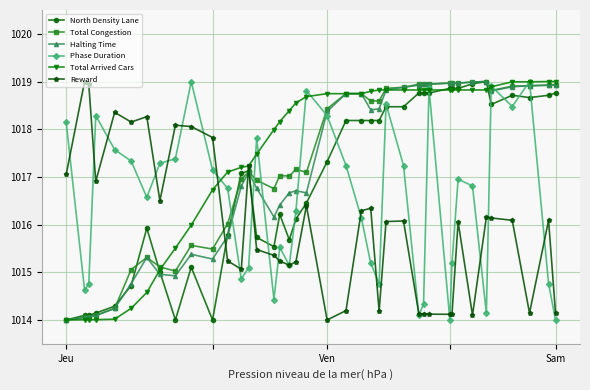

What is the highest value of the Halting Time series?

1019.0